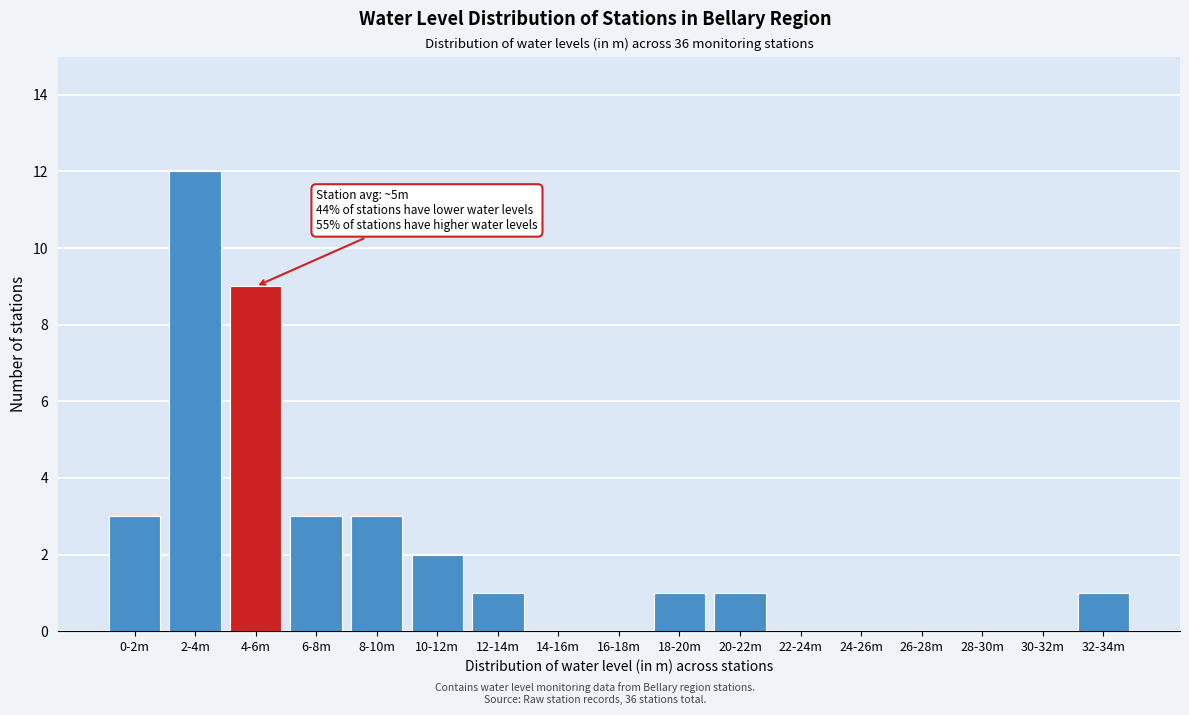

Reading right to left, transcribe all the data shown in this chart.

32-34m=1	30-32m=0	28-30m=0	26-28m=0	24-26m=0	22-24m=0	20-22m=1	18-20m=1	16-18m=0	14-16m=0	12-14m=1	10-12m=2	8-10m=3	6-8m=3	4-6m=9	2-4m=12	0-2m=3